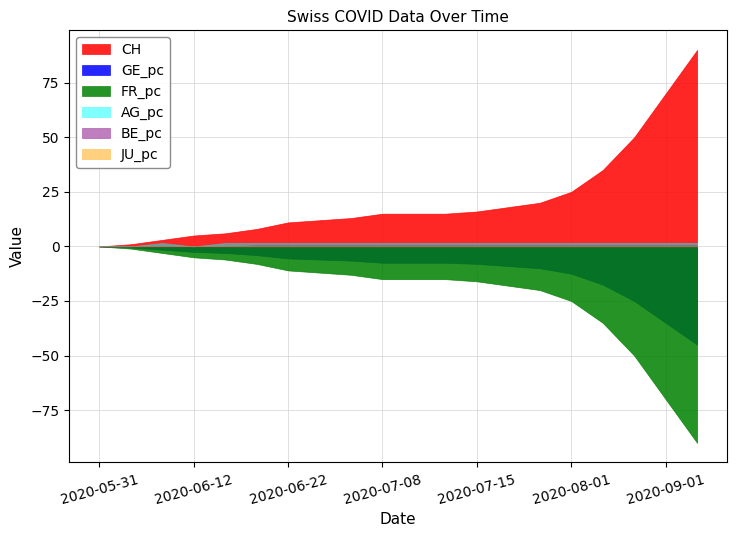

True or false: CH and GE_pc cross at least once.

False